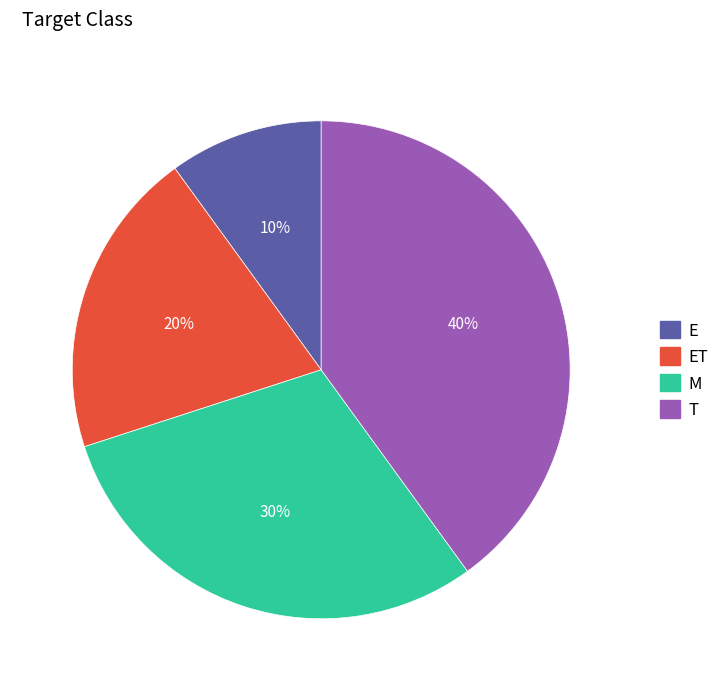

To the nearest percent, what is the difference between the largest and smallest slice percentages?

30%